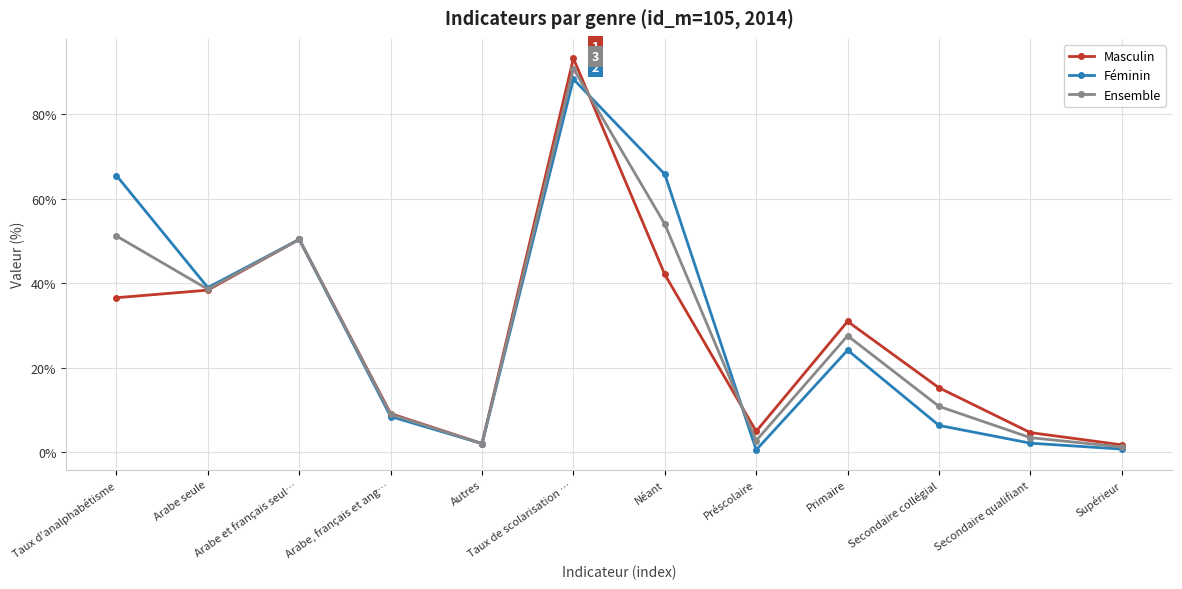

What is the greatest value displayed?

93.2